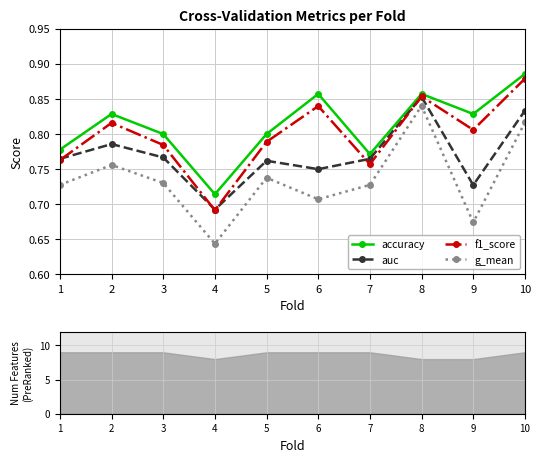

What is the sum of the g_mean values at 3 and 5?

1.5